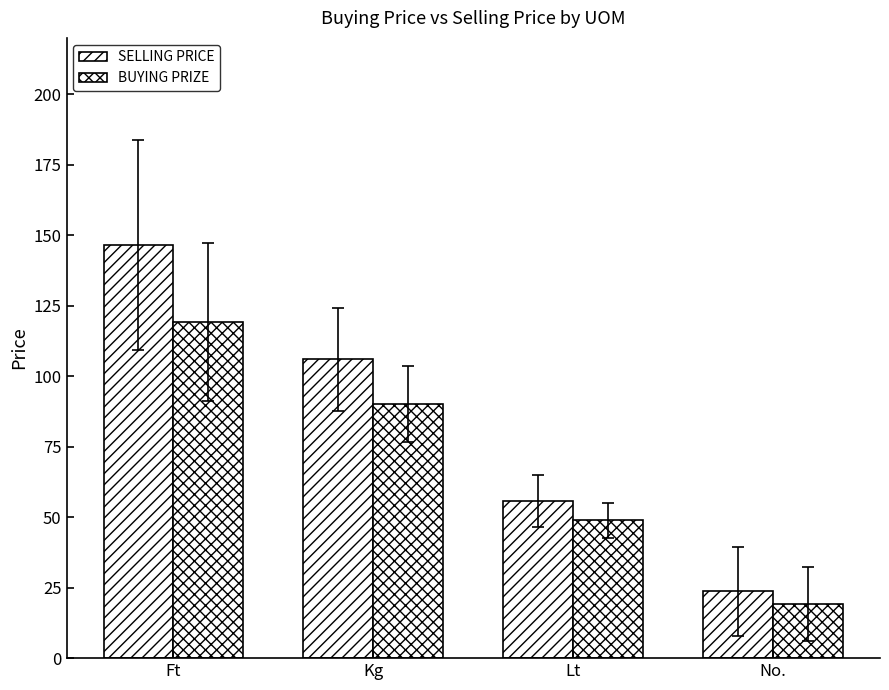

How many bars are there in total?

8